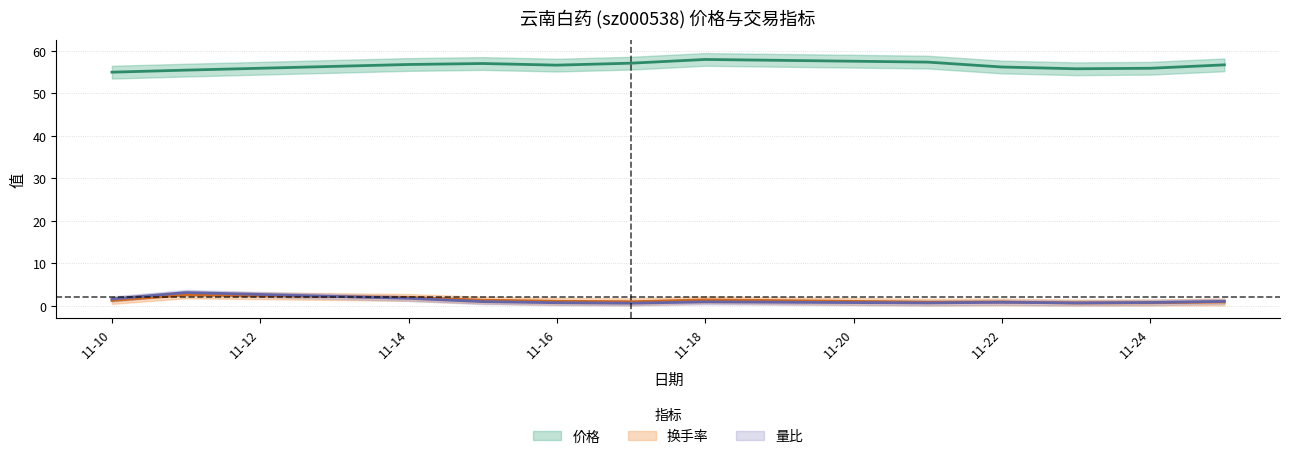

The value of 换手率 at 11-14 is 3.2. True or false?

False